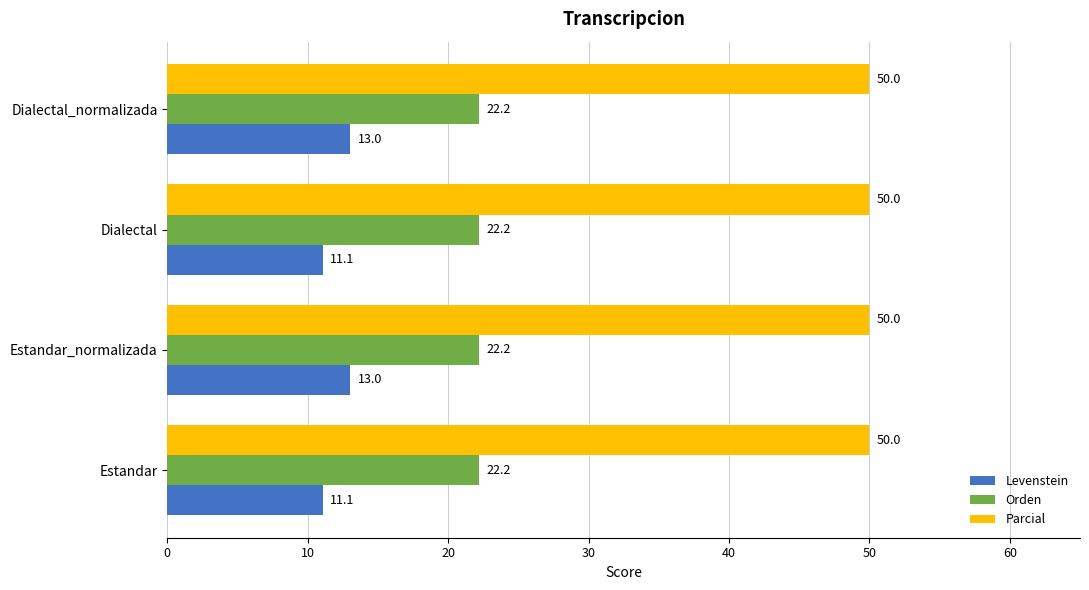

List the series in order of their peak value, lowest first.

Levenstein, Orden, Parcial